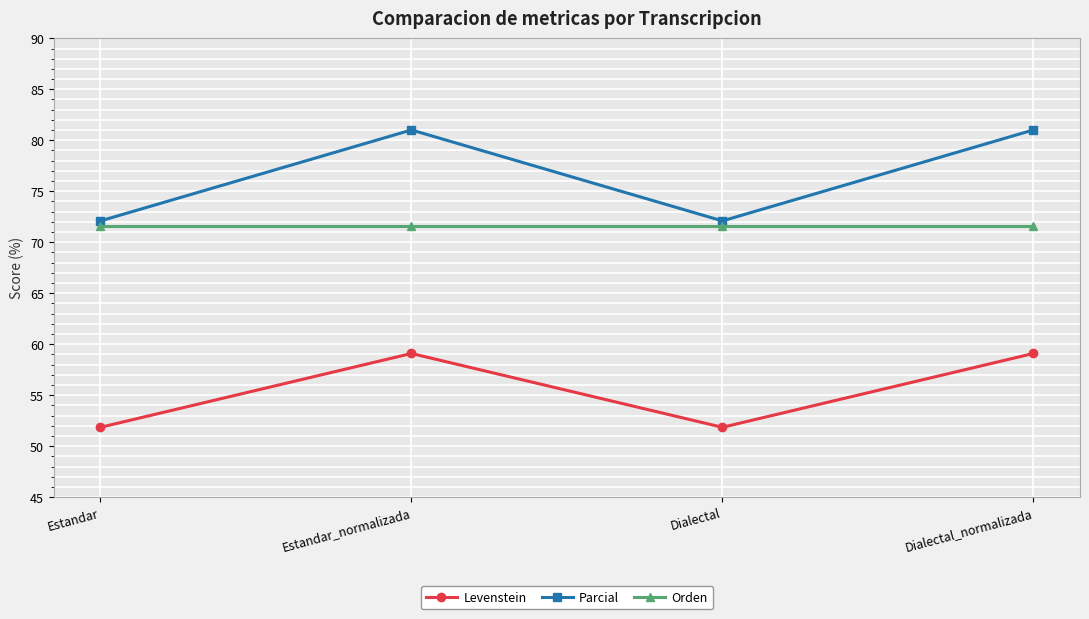

Between Estandar and Estandar_normalizada, which series saw the biggest shift?

Parcial